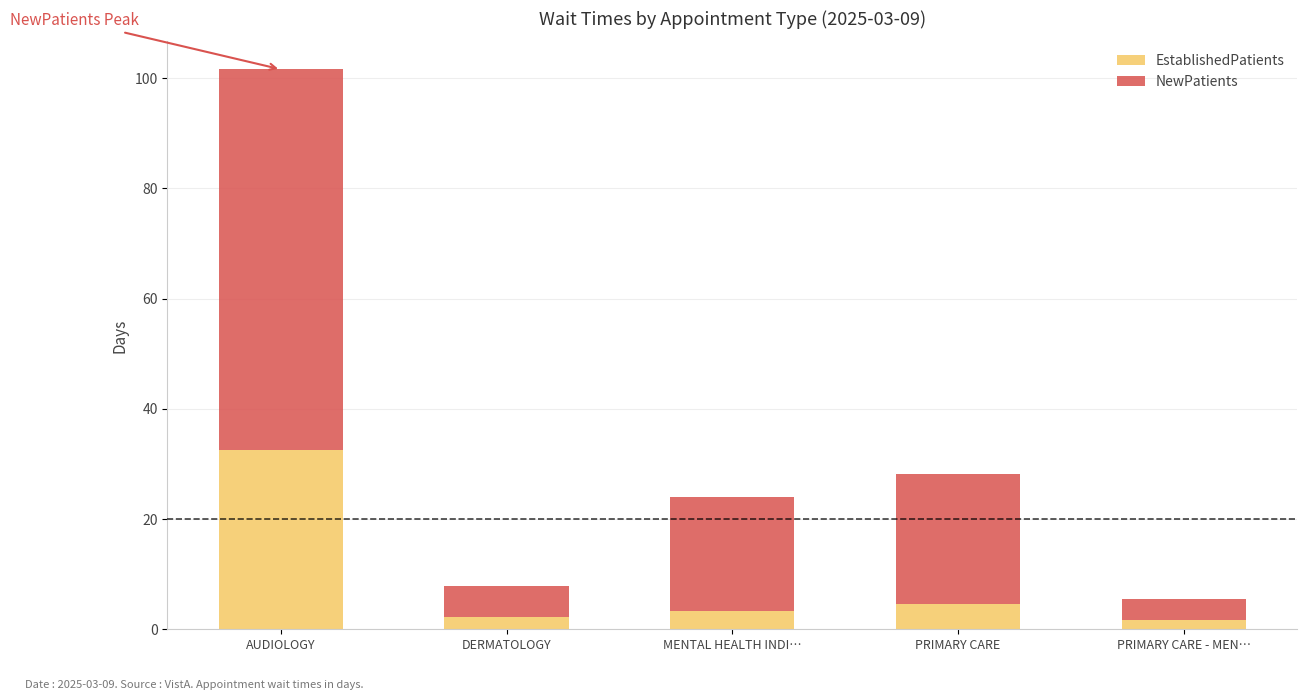

At which category is the sum across all series the highest?

AUDIOLOGY